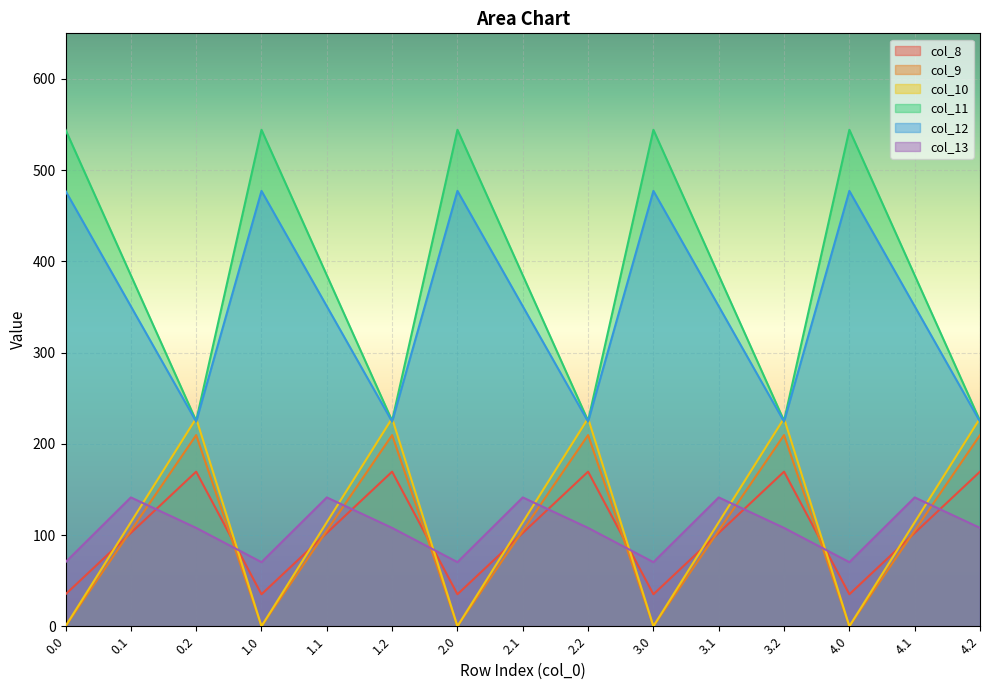

What is the label of the 13th point from the right?

0.2